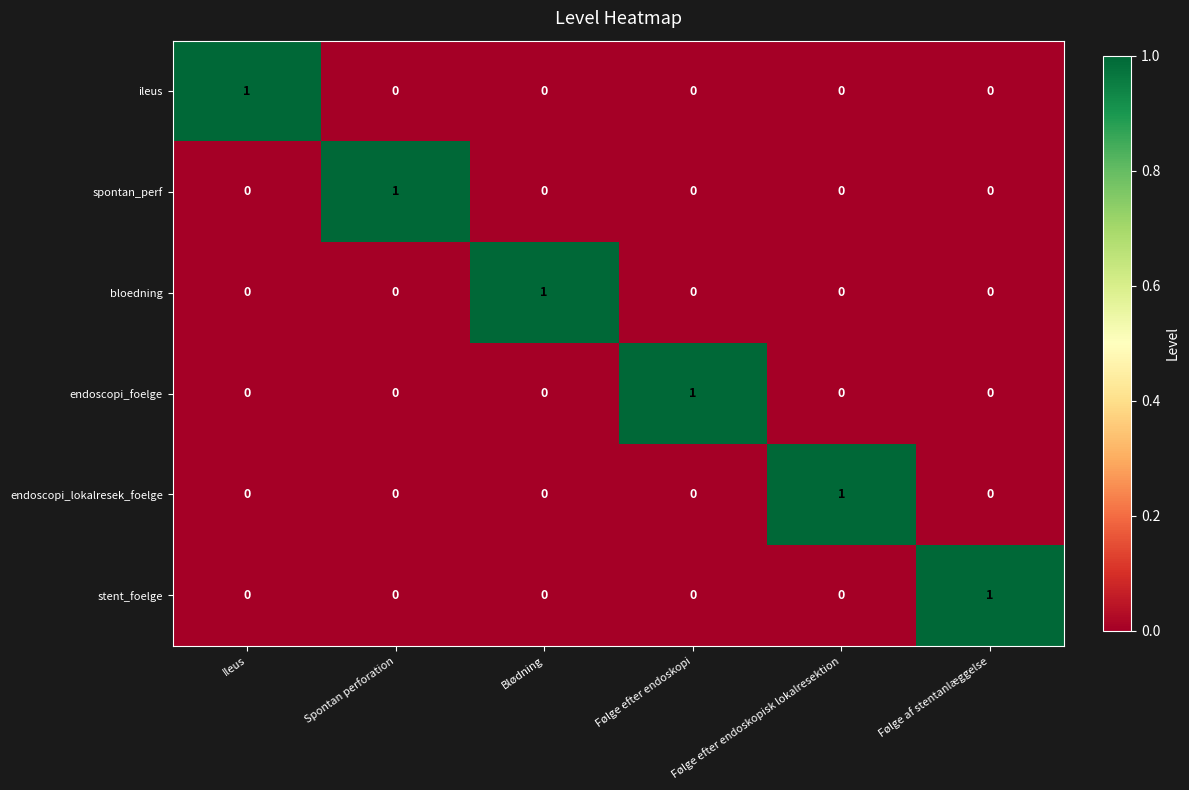

How many data points does each series have?

6